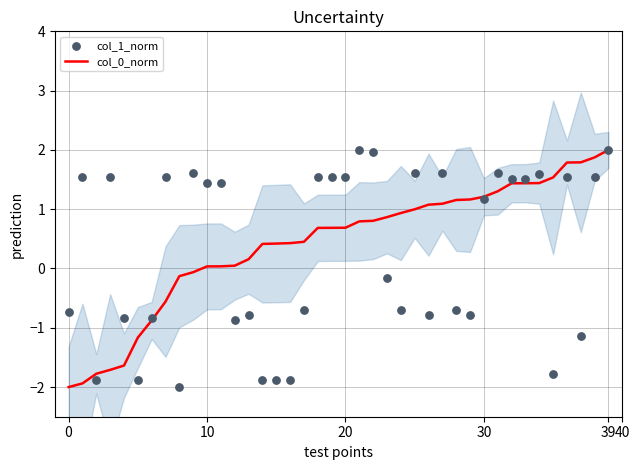

Which series contains the lowest Y value?

col_0_norm